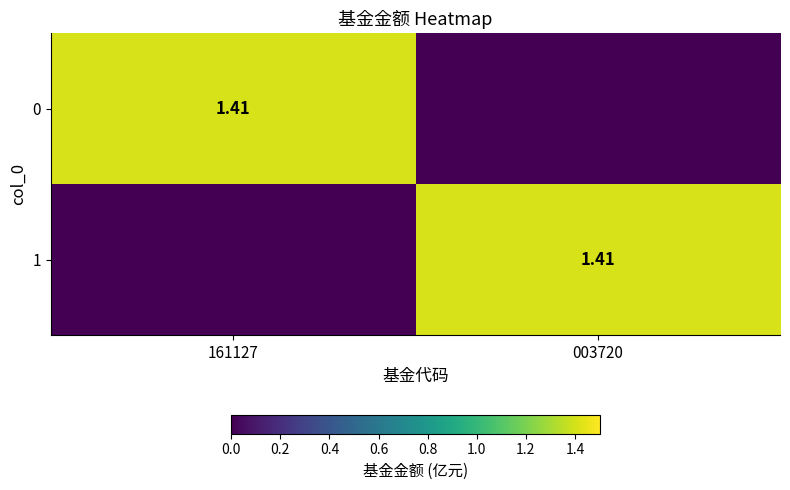

How many values in the 1 series are below 1?

1